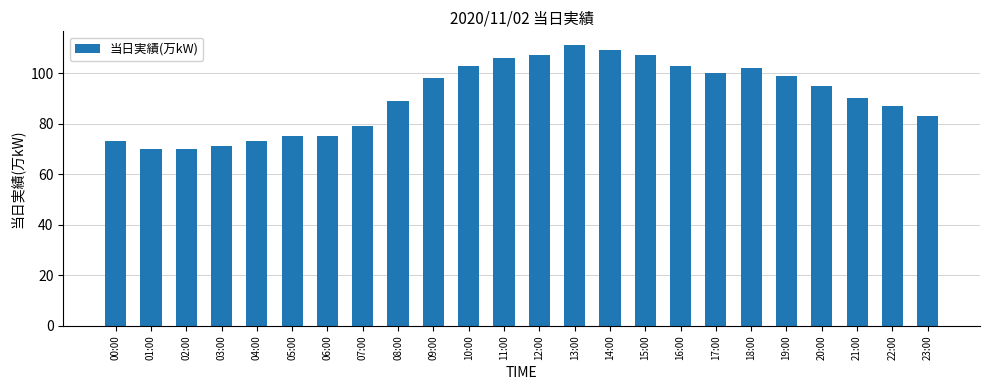

Reading left to right, extract all data points from this chart.

73	70	70	71	73	75	75	79	89	98	103	106	107	111	109	107	103	100	102	99	95	90	87	83